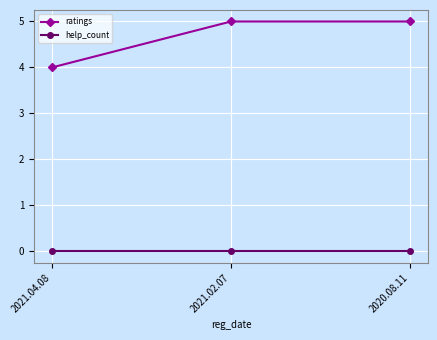

Is it true that help_count equals 0 at 2021.02.07?

True